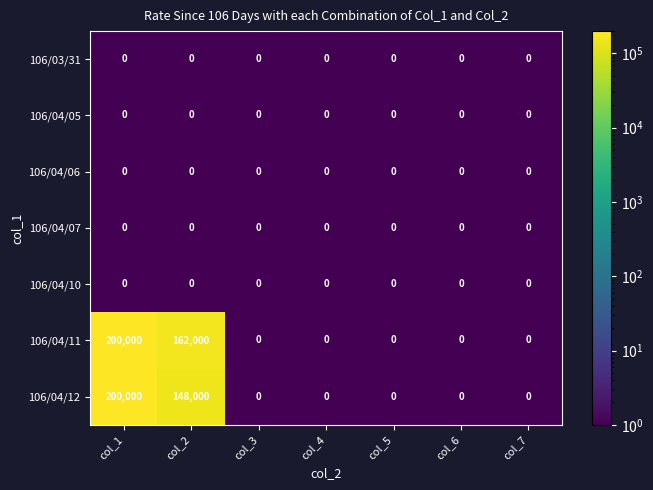

What is the spread (max minus min) of values at col_2?

162000